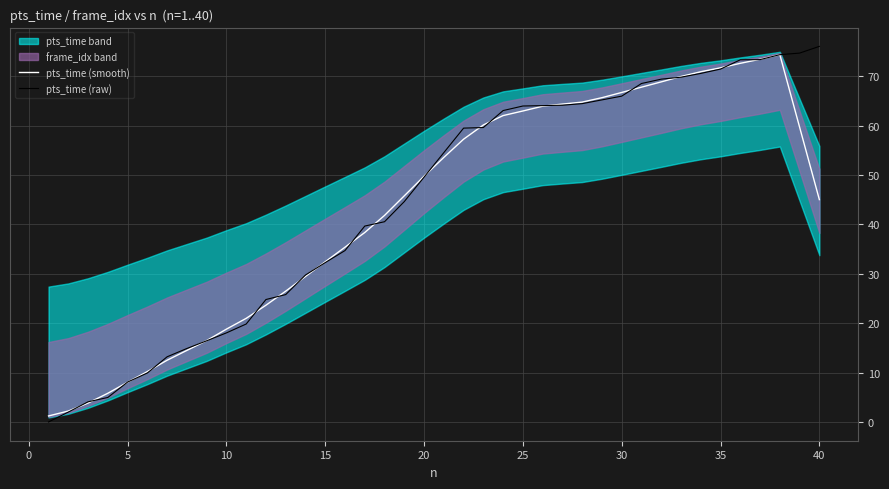

What is the maximum value for pts_time (smooth)?

74.4